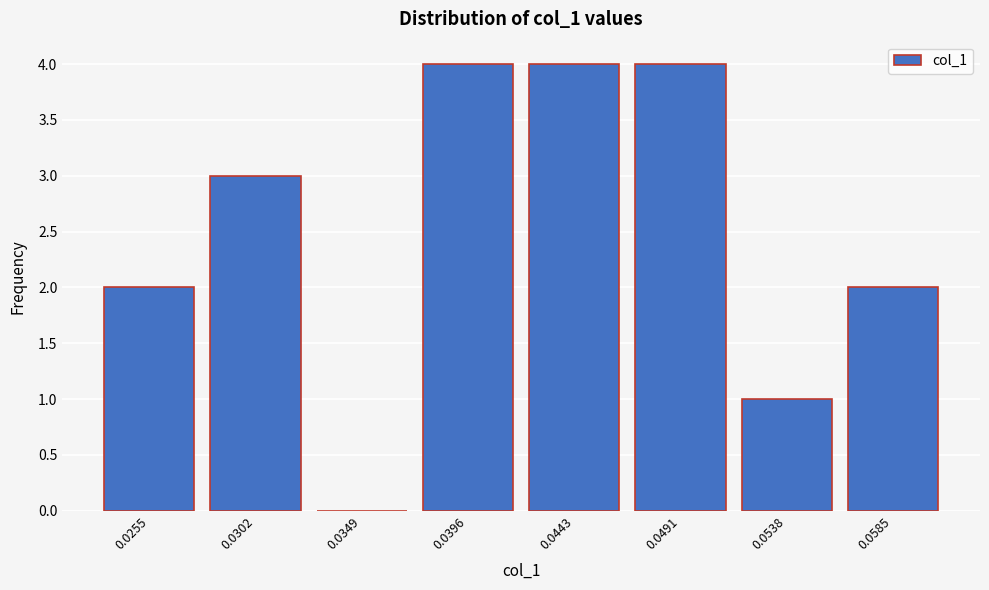

Reading left to right, what are all the values shown in this chart?

0.0255=2	0.0302=3	0.0349=0	0.0396=4	0.0443=4	0.0491=4	0.0538=1	0.0585=2